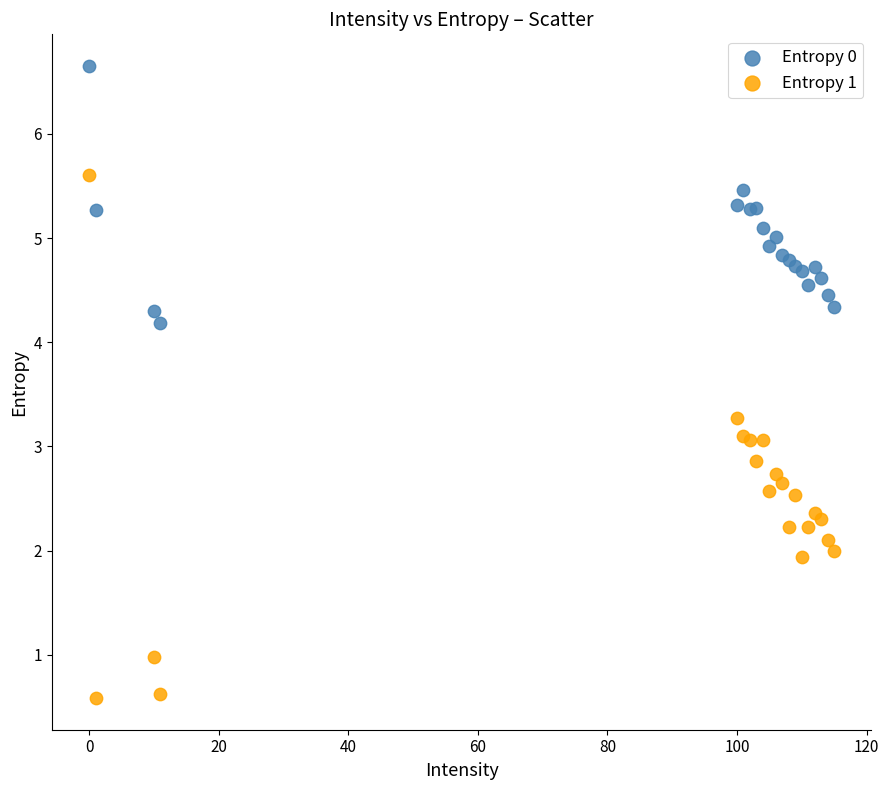

Which series reaches the minimum Y coordinate?

Entropy 1